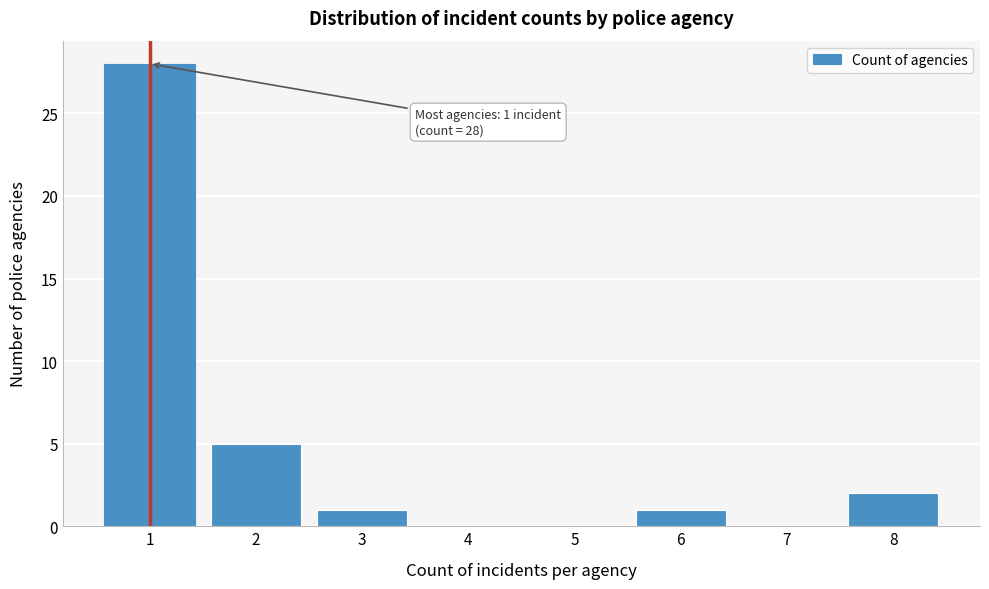

Reading left to right, extract all data points from this chart.

1=28	2=5	3=1	4=0	5=0	6=1	7=0	8=2